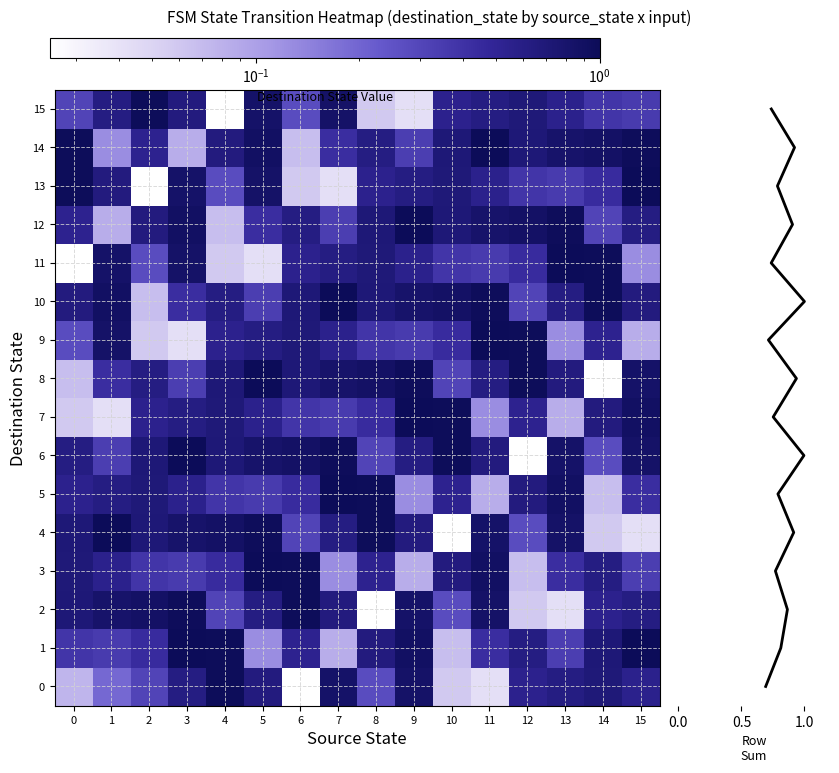

The value of 8 at 15 is 0.4. True or false?

False